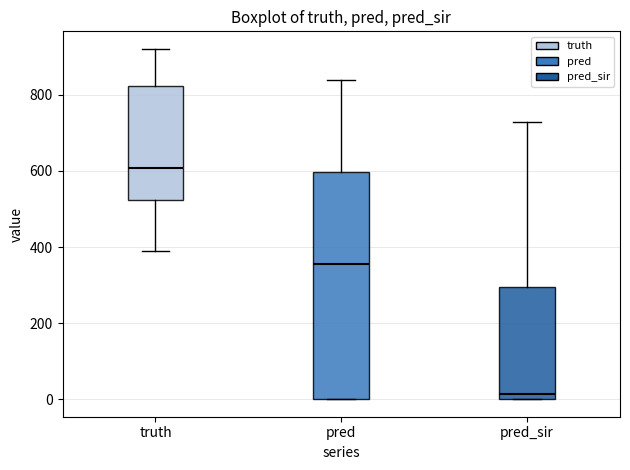

Reading left to right, transcribe this box plot: for each box, give where its median line is, the range the box spans, and where its two whiskers end, as read against the y-axis. The values are not printed on the chart, so give them approximately, as read against the axis.

truth: median 600, box 520 to 820, whiskers 400 to 920
pred: median 360, box 0 to 600, whiskers 0 to 840
pred_sir: median 20, box 0 to 300, whiskers 0 to 720